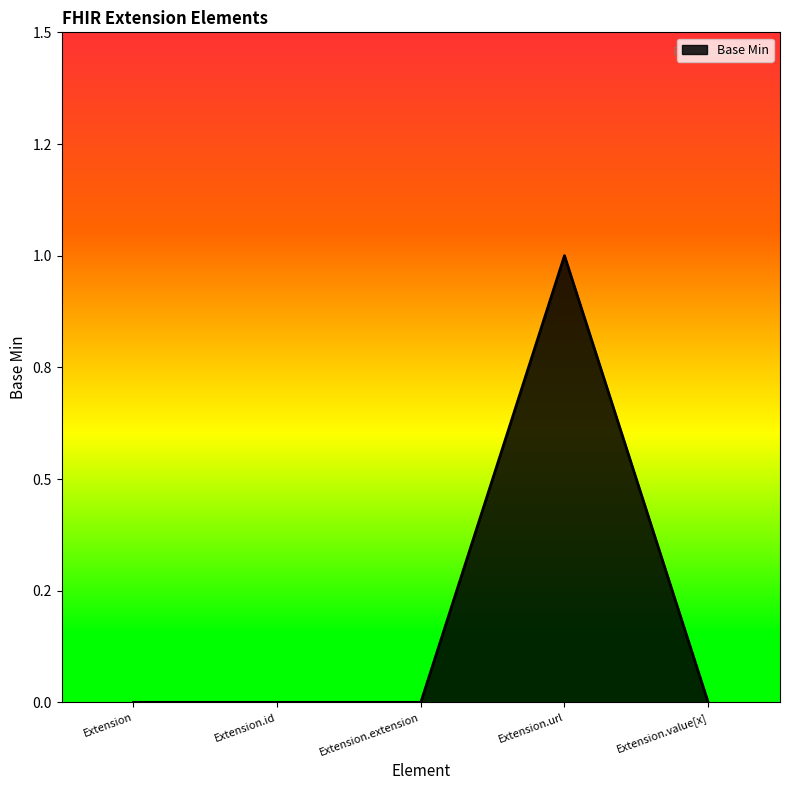

Does the chart have visible grid lines?

No